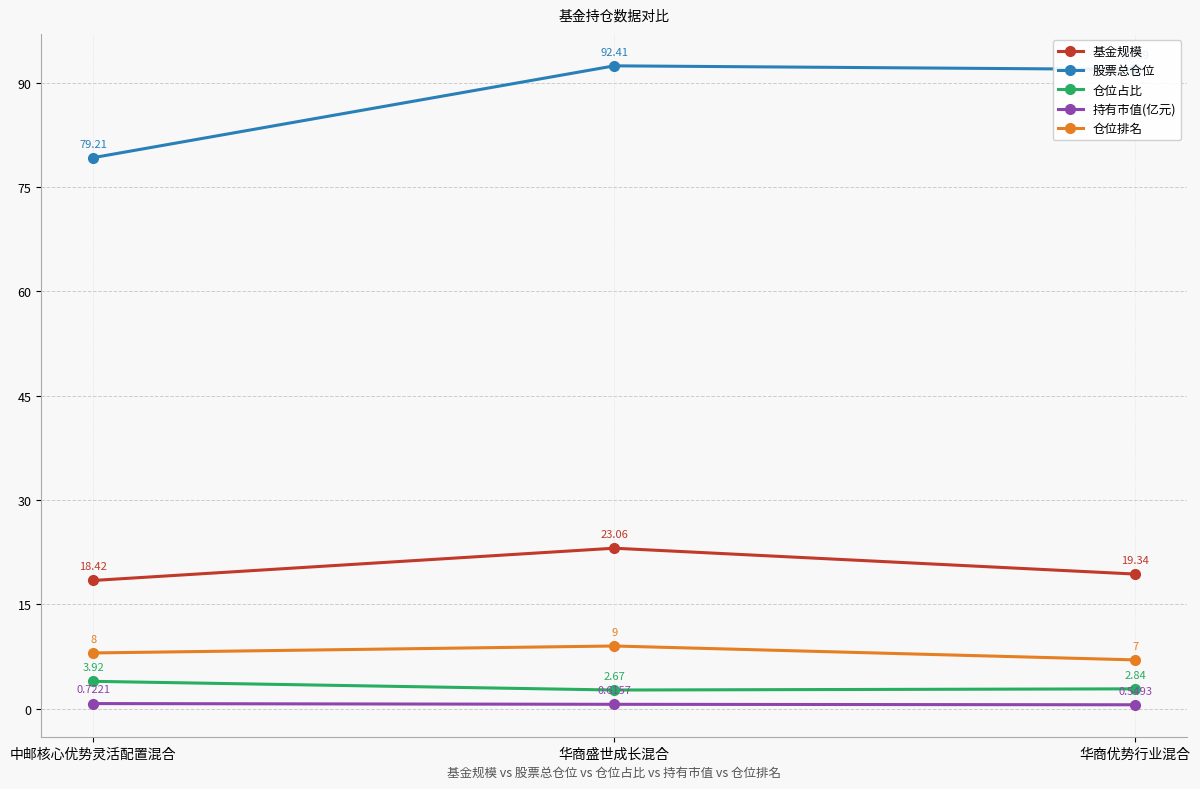

What is the label of the 1st point from the right?

华商优势行业混合